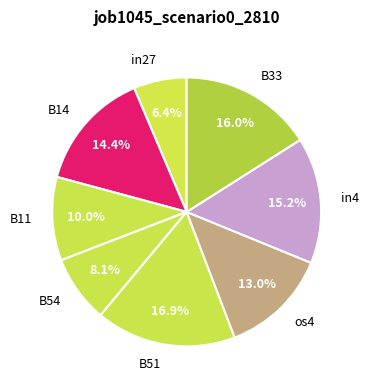

Which slice is the largest?

B51